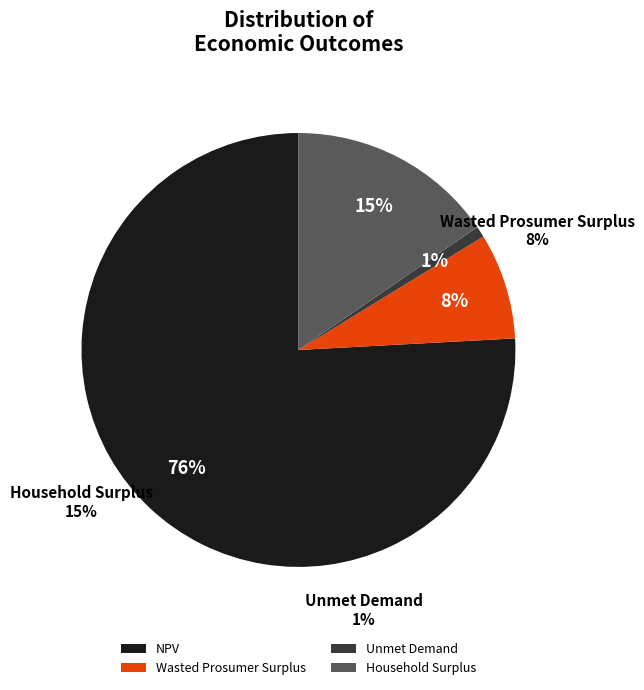

To the nearest percent, what is the average slice percentage?

25%